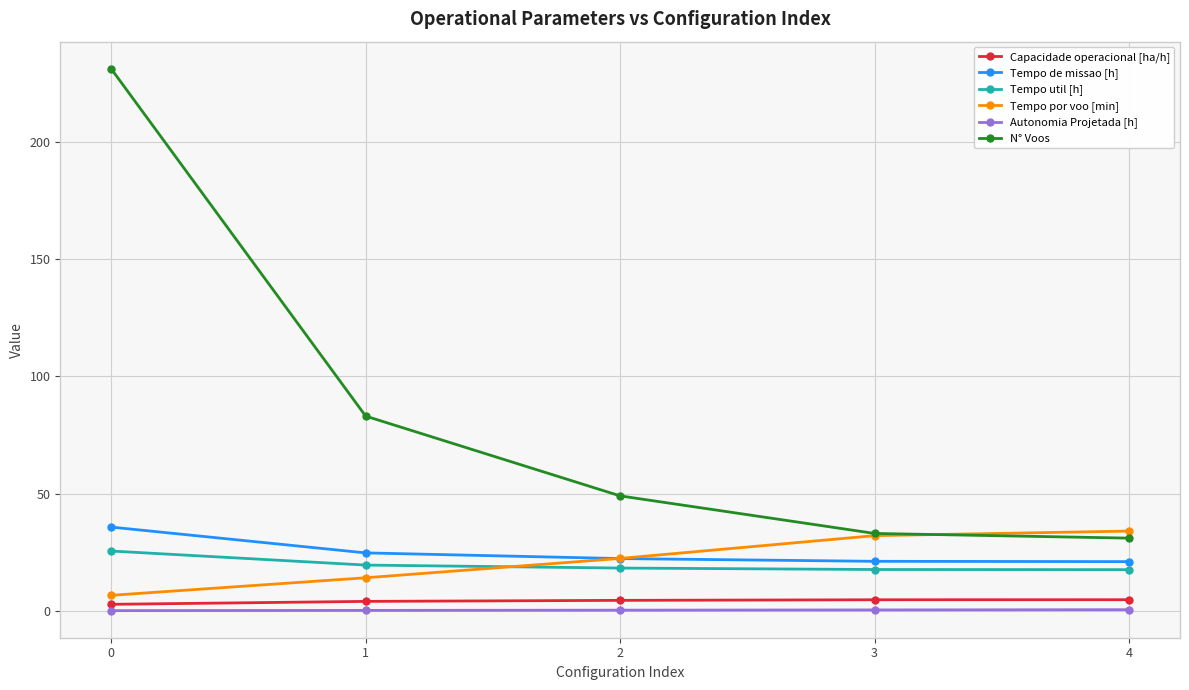

Which series has the largest total across all categories?

N° Voos